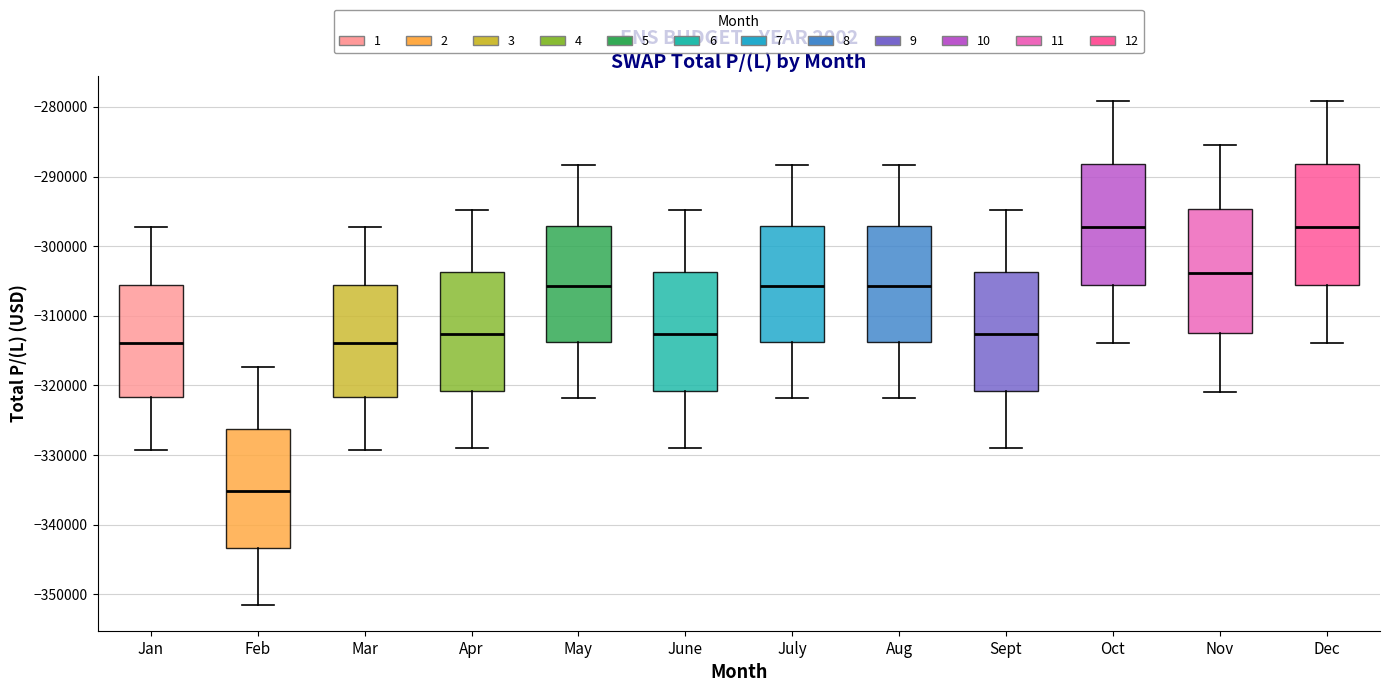

Which box has the lowest median line?

Feb